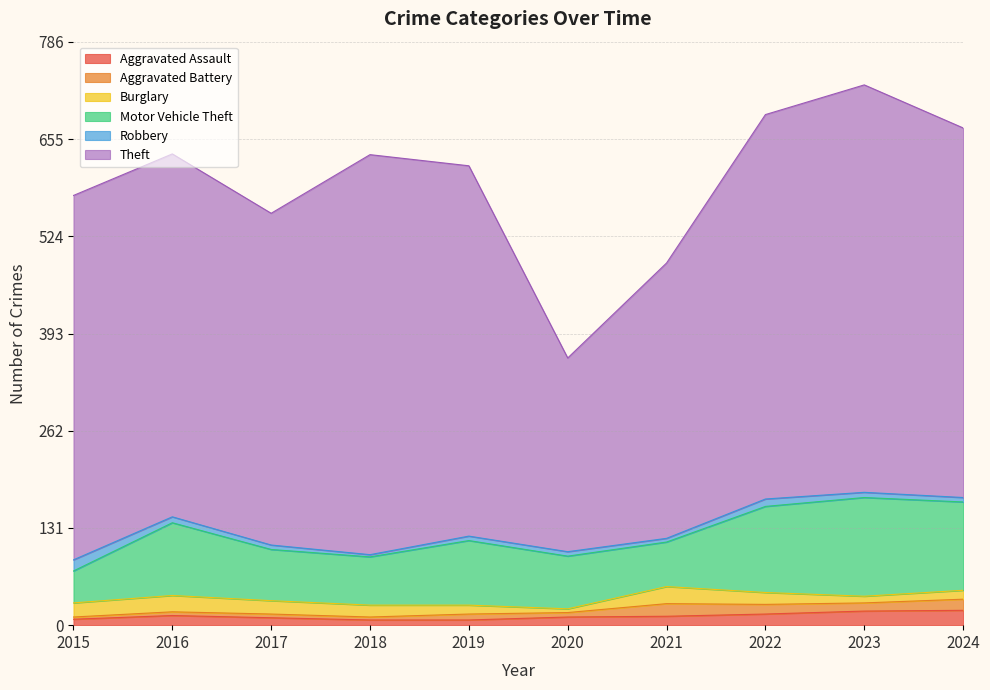

At how many categories does at least one series exceed 395?

8